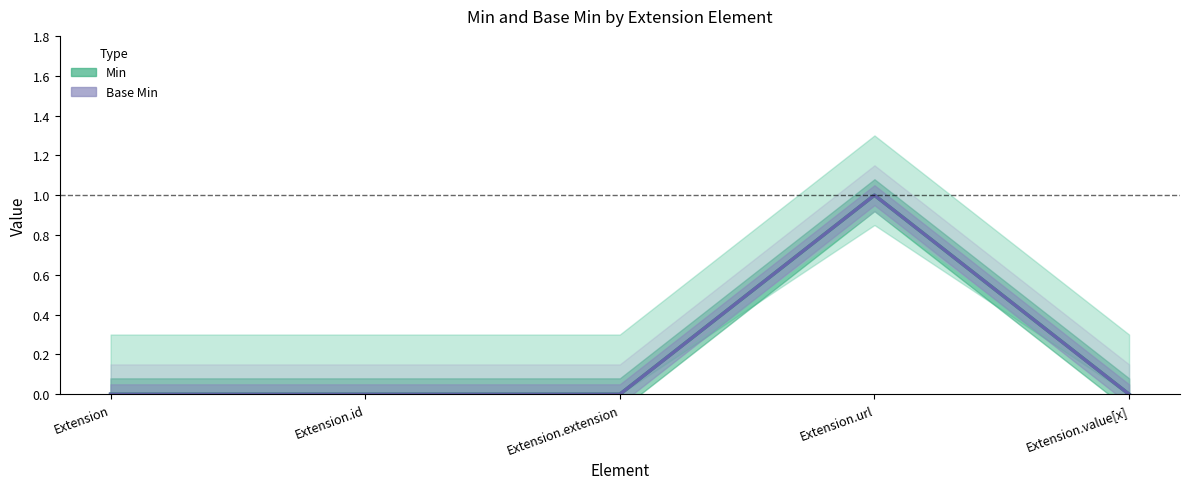

True or false: Base Min and Min cross at least once.

False